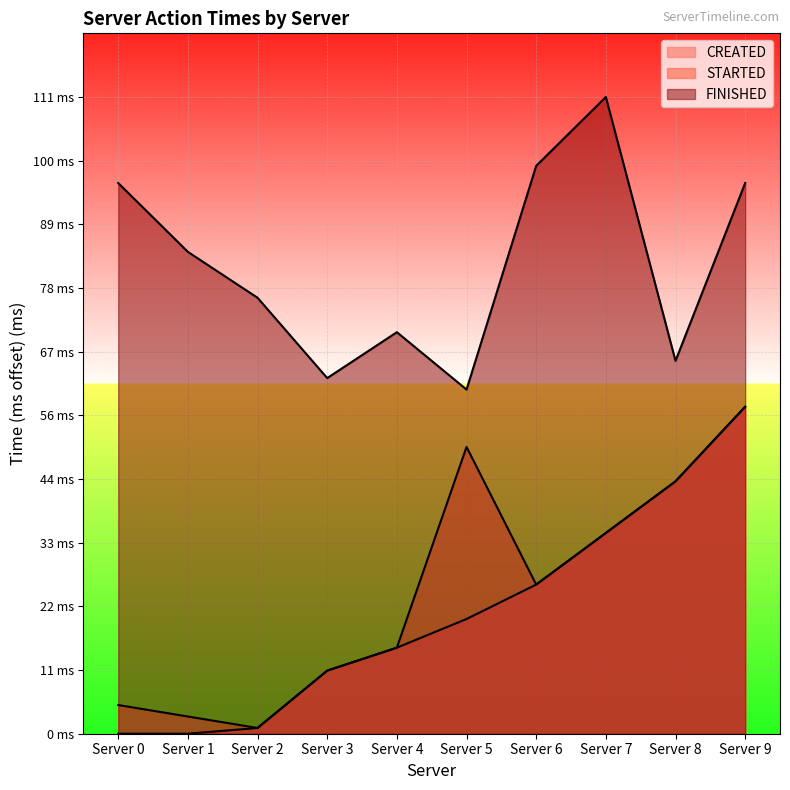

What is the sum of all FINISHED values?

819